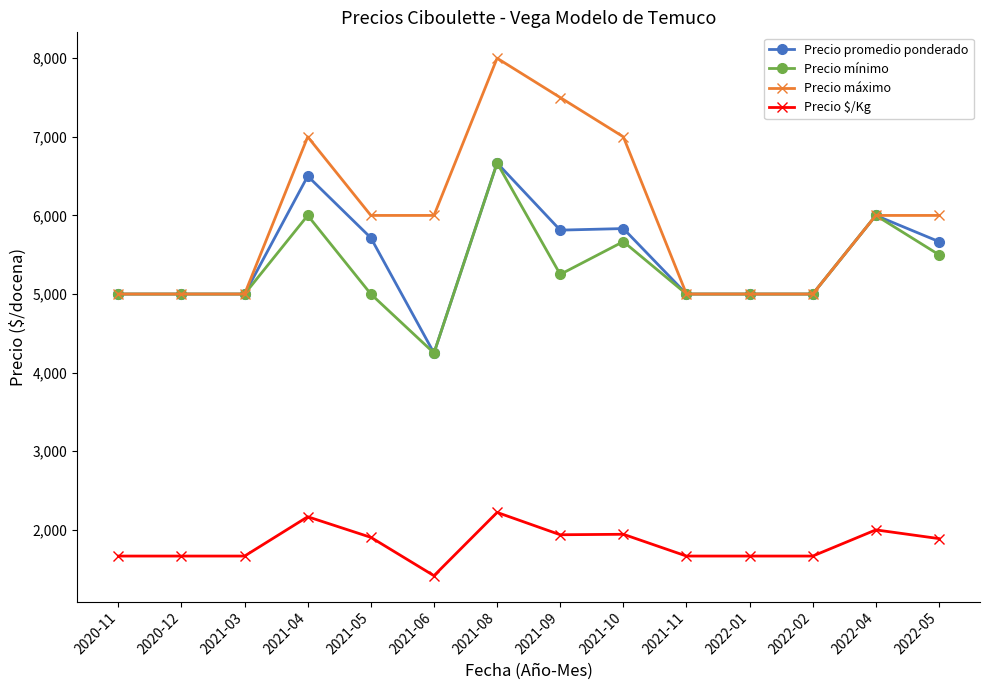

Which series has the largest range (max minus min)?

Precio máximo